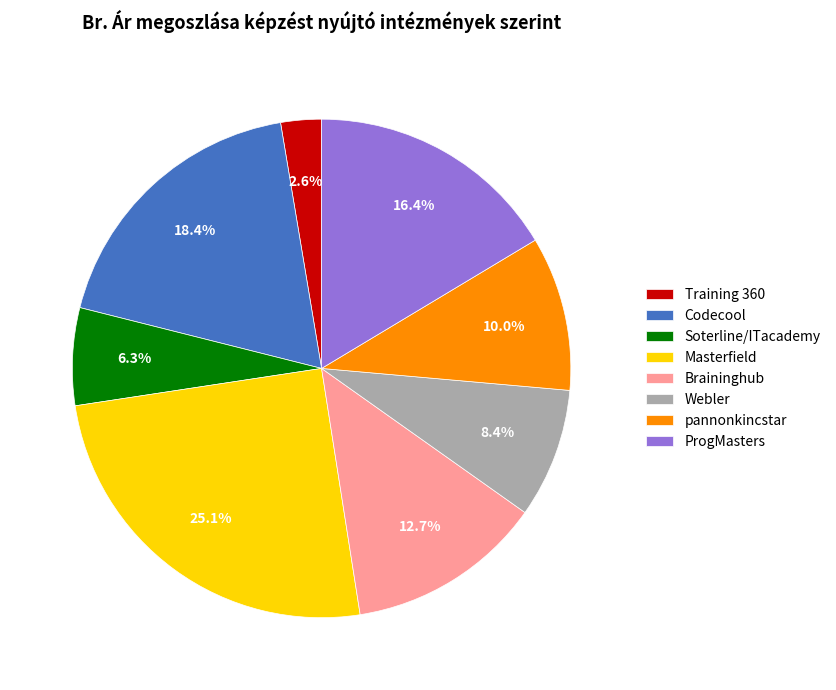

To the nearest percent, what is the average slice percentage?

12%